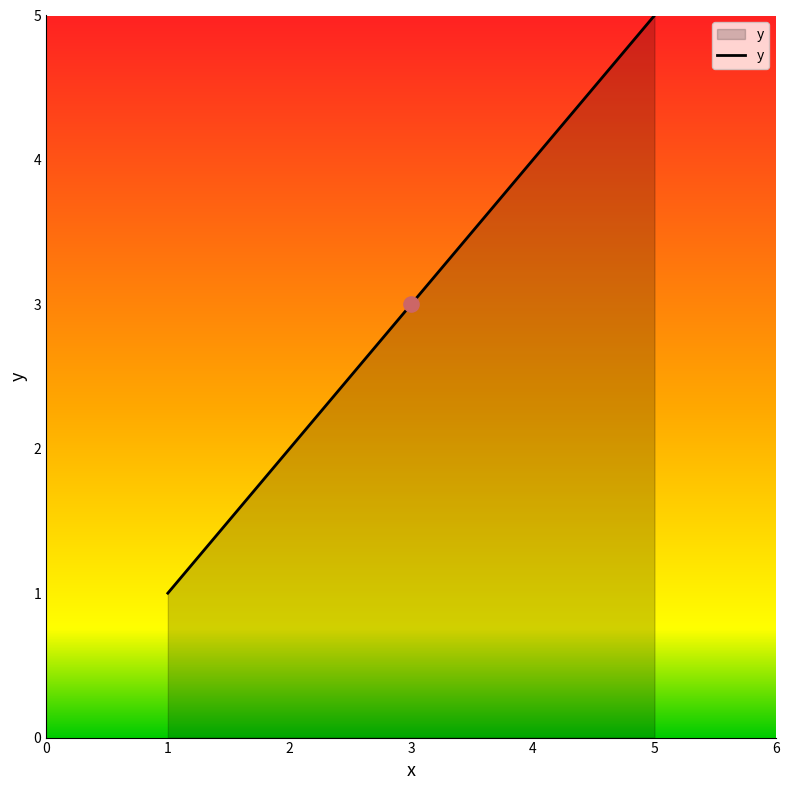

Which has a higher value, 4 or 2?

4